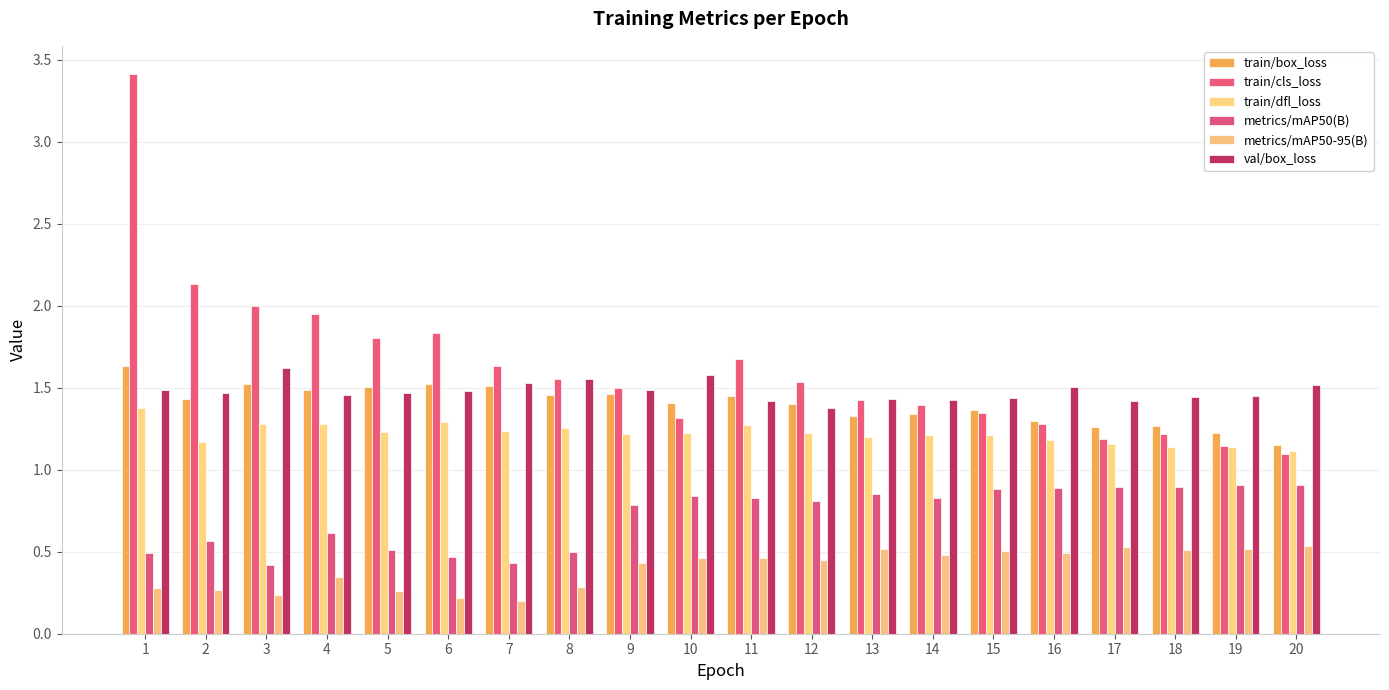

What is the difference between the highest and lowest values at 18?

0.9